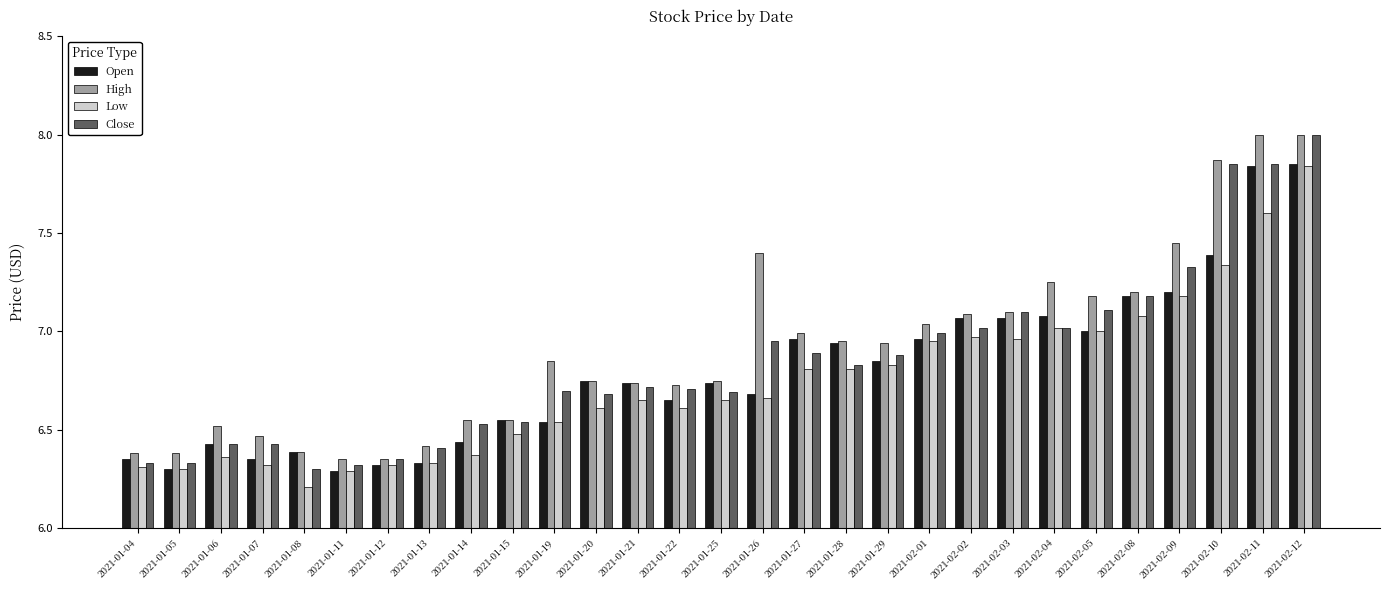

What is the sum of all Low values?

195.4